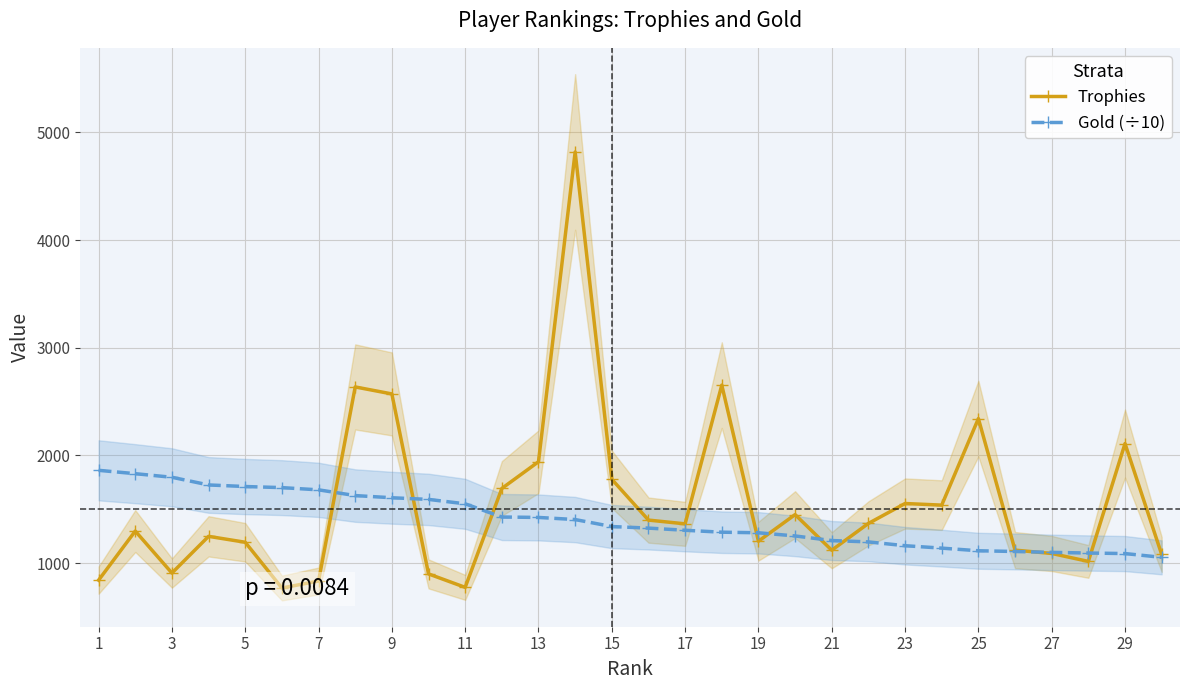

True or false: Trophies has more than 1 interior local peaks.

True